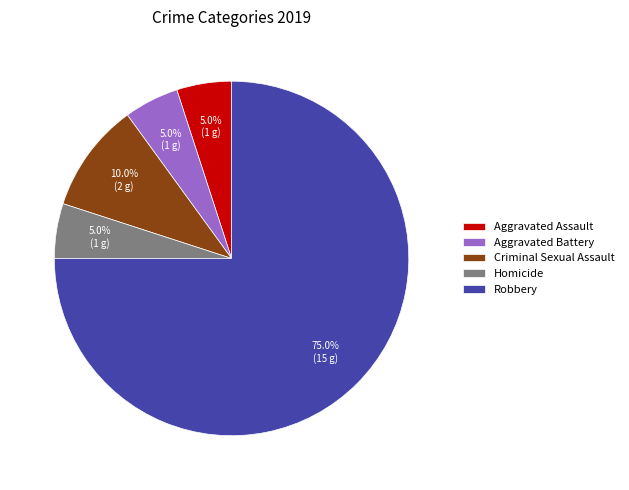

To the nearest percent, what is the average slice percentage?

20%